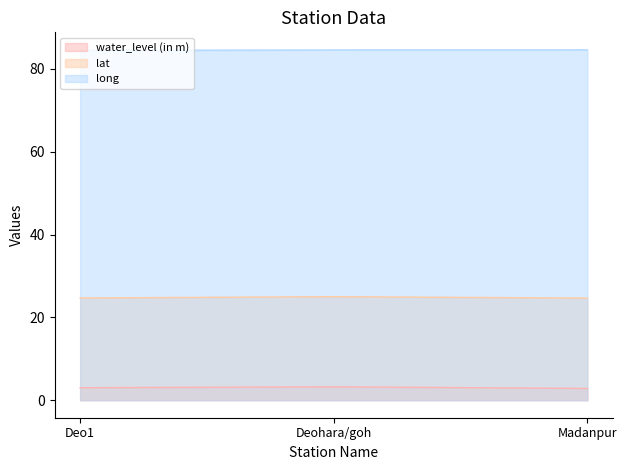

At which label does lat reach its minimum?

Madanpur